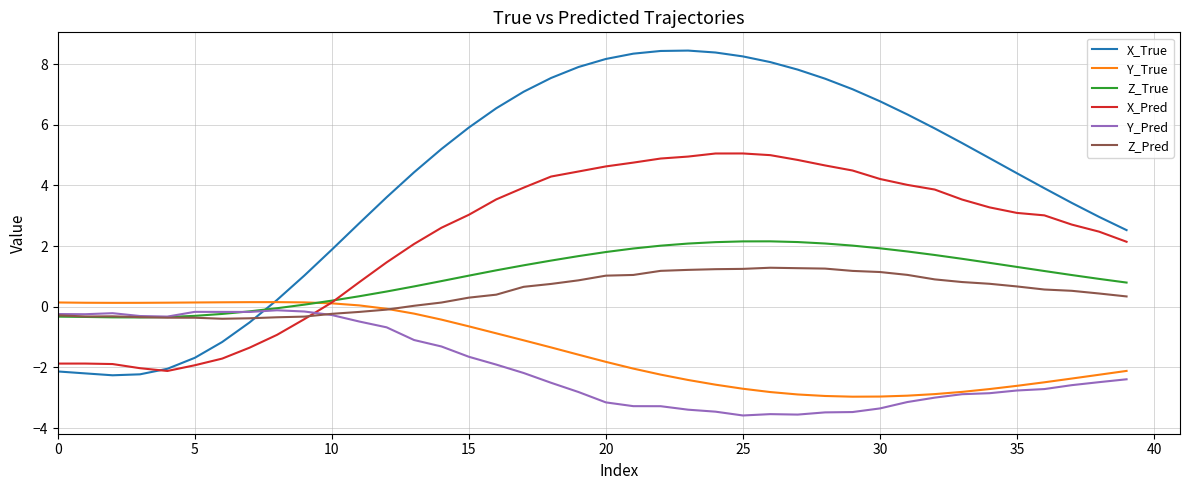

Rank the series by their maximum value, from lowest to highest.

Y_Pred, Y_True, Z_Pred, Z_True, X_Pred, X_True